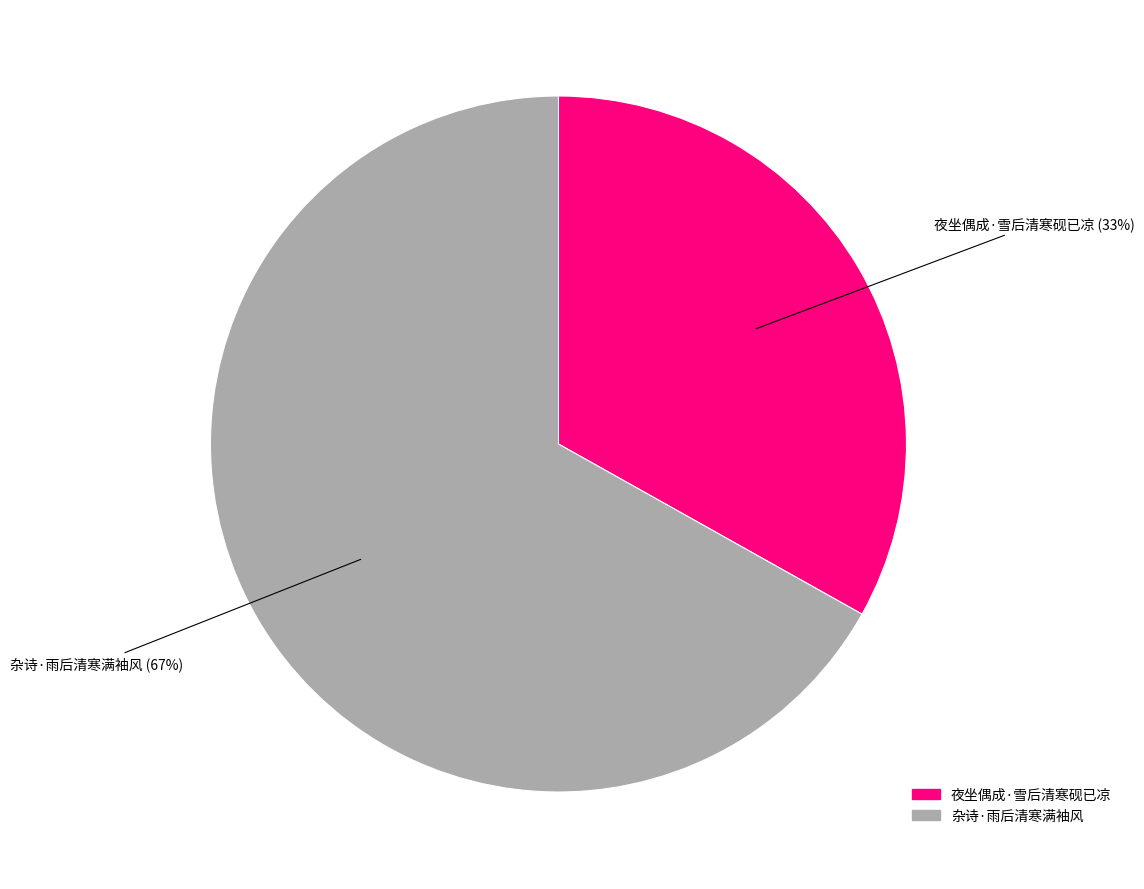

How many segments does this pie chart have?

2